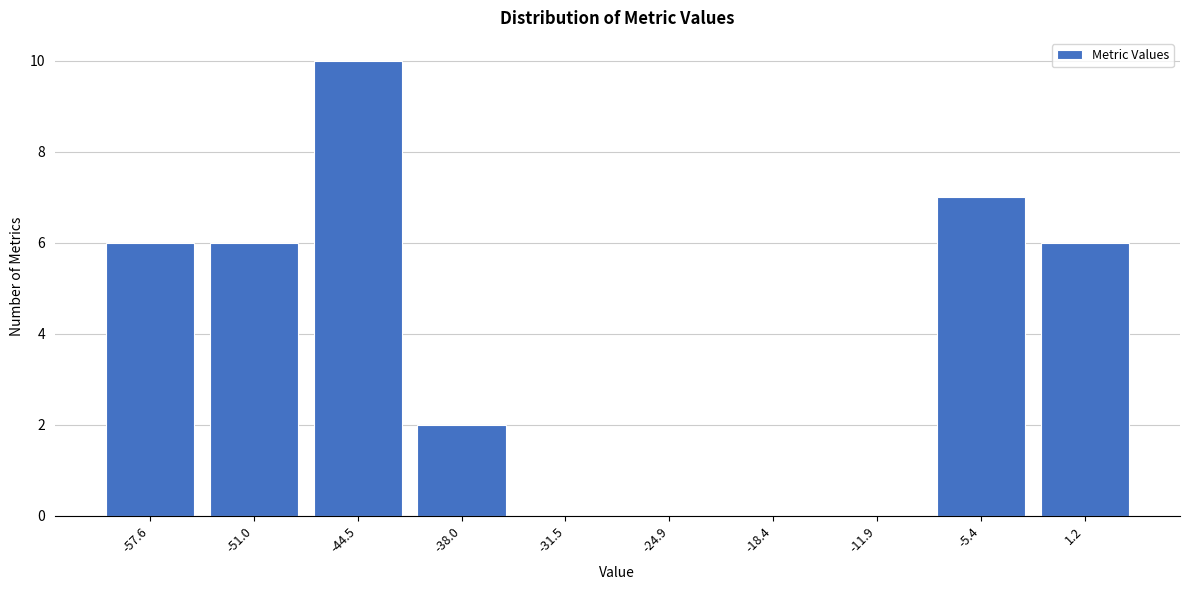

Reading left to right, extract all data points from this chart.

-57.6=6	-51.0=6	-44.5=10	-38.0=2	-31.5=0	-24.9=0	-18.4=0	-11.9=0	-5.4=7	1.2=6